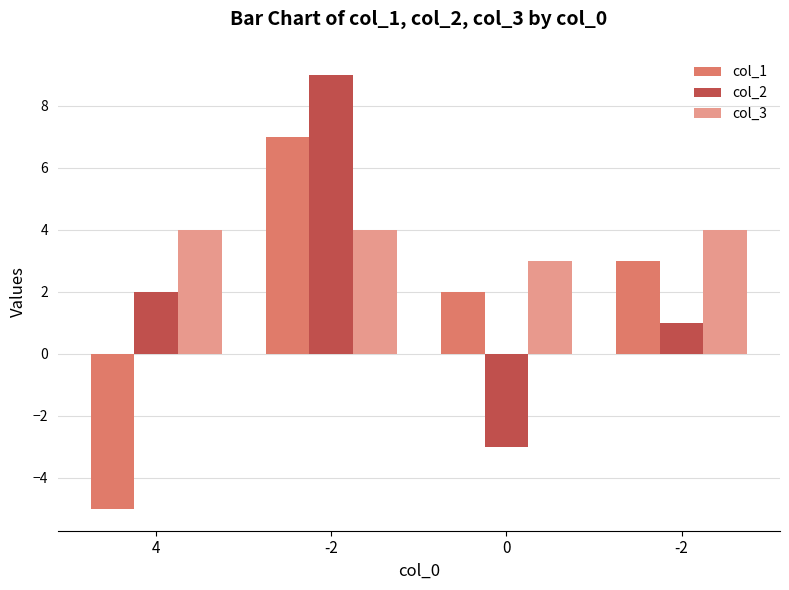

How many bars are there in total?

12